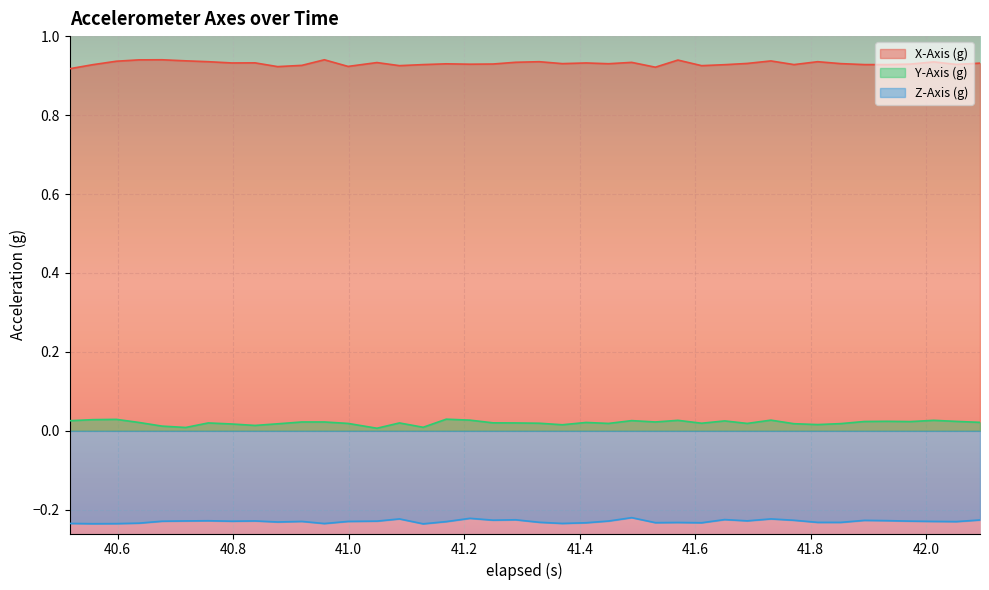

In Y-Axis (g), how many points are lower than both neighbors (excluding endpoints)?

11